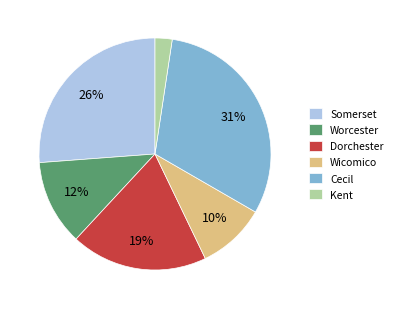

How many slices are in this pie chart?

6